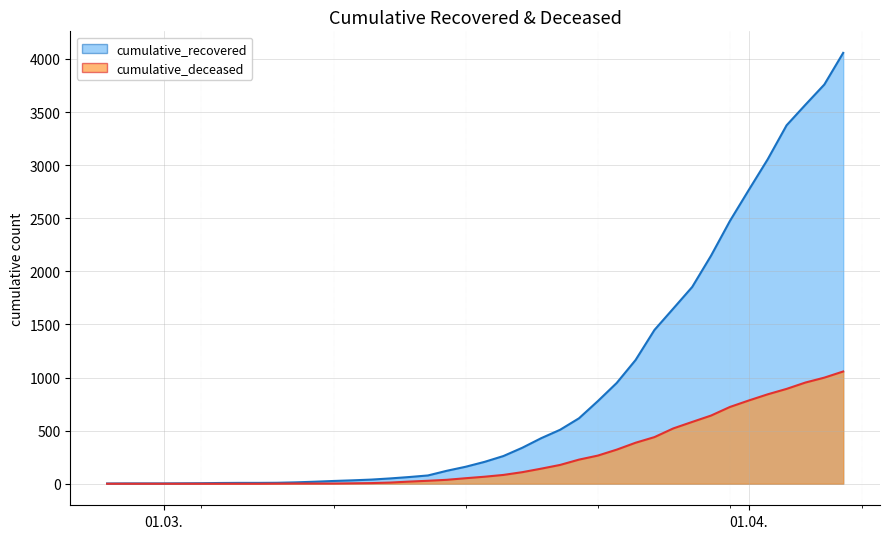

How many series are shown in this chart?

2